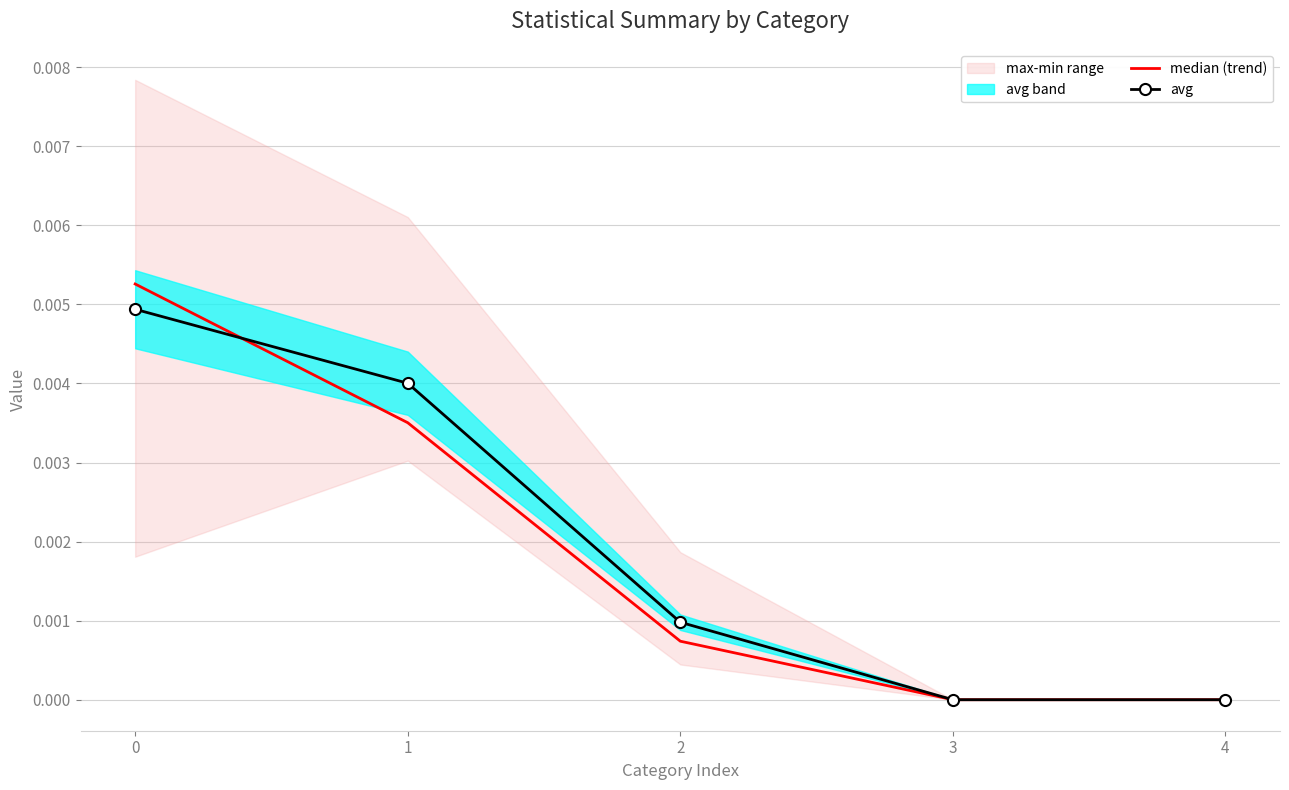

Which category has the lowest value in the median (trend) series?

3